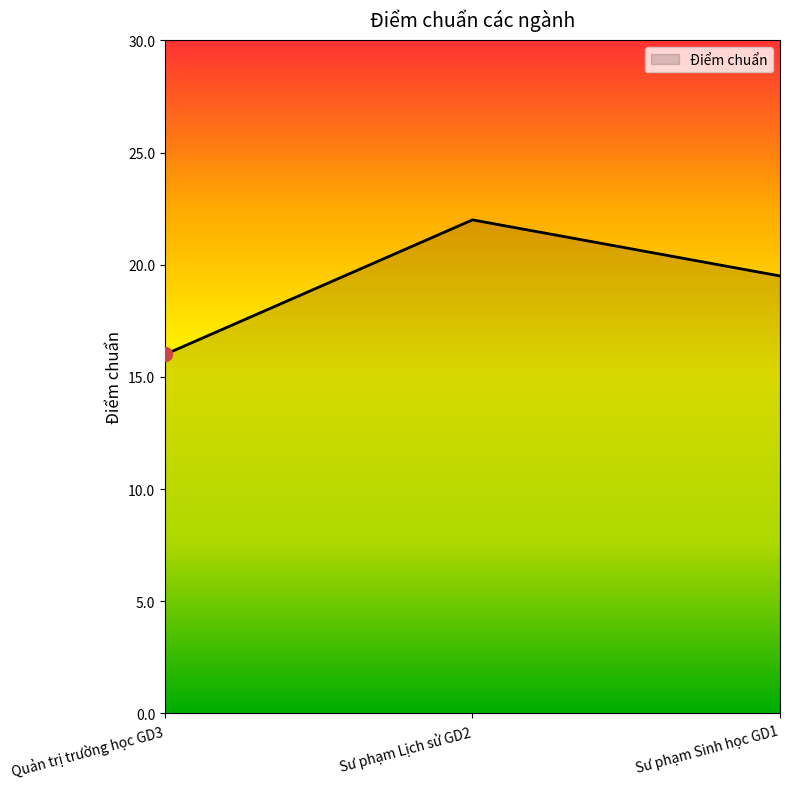

Which has a higher value, Sư phạm Sinh học GD1 or Sư phạm Lịch sử GD2?

Sư phạm Lịch sử GD2